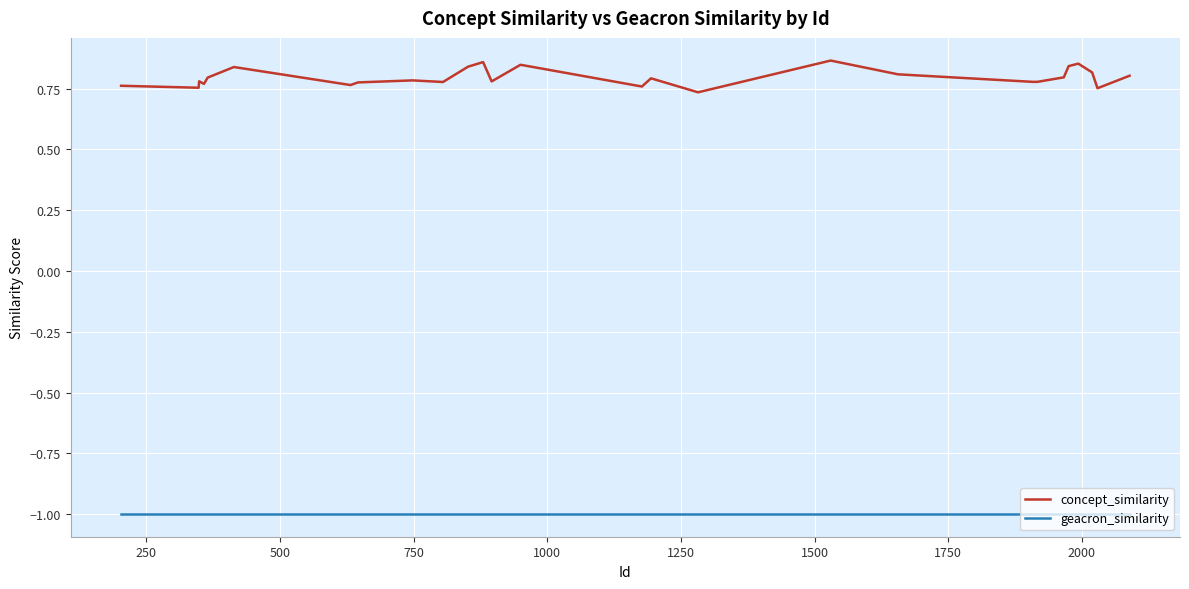

What are all the series names shown in the legend?

concept_similarity, geacron_similarity